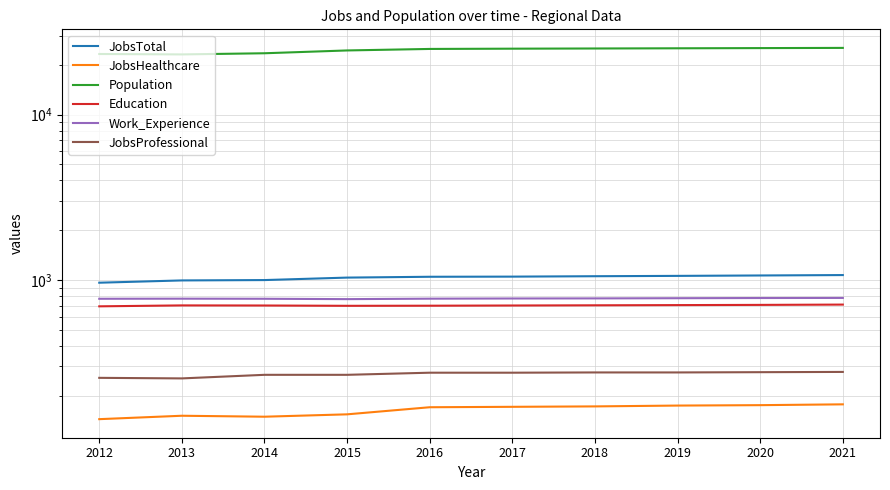

What is the value of the Population point at the 5th from the left?

24968